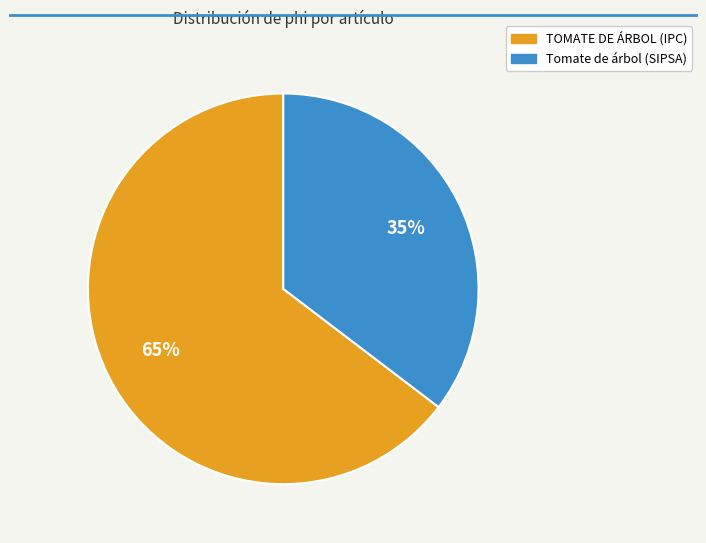

How many segments does this pie chart have?

2